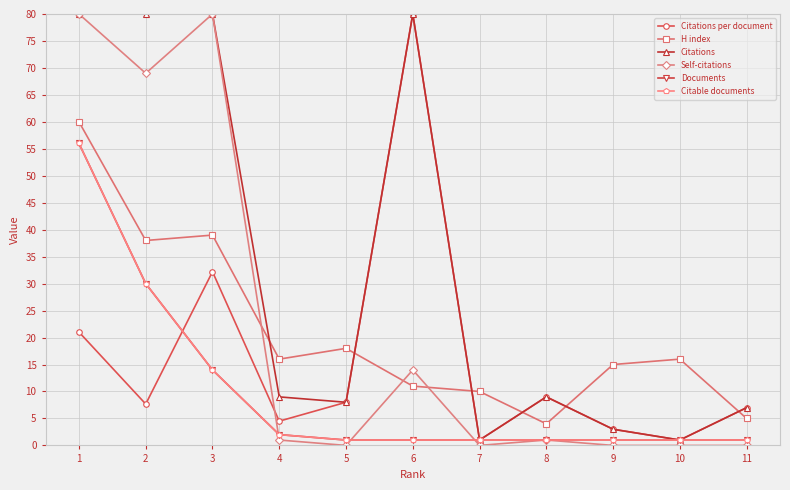

Between 10 and 8, which is larger?

8